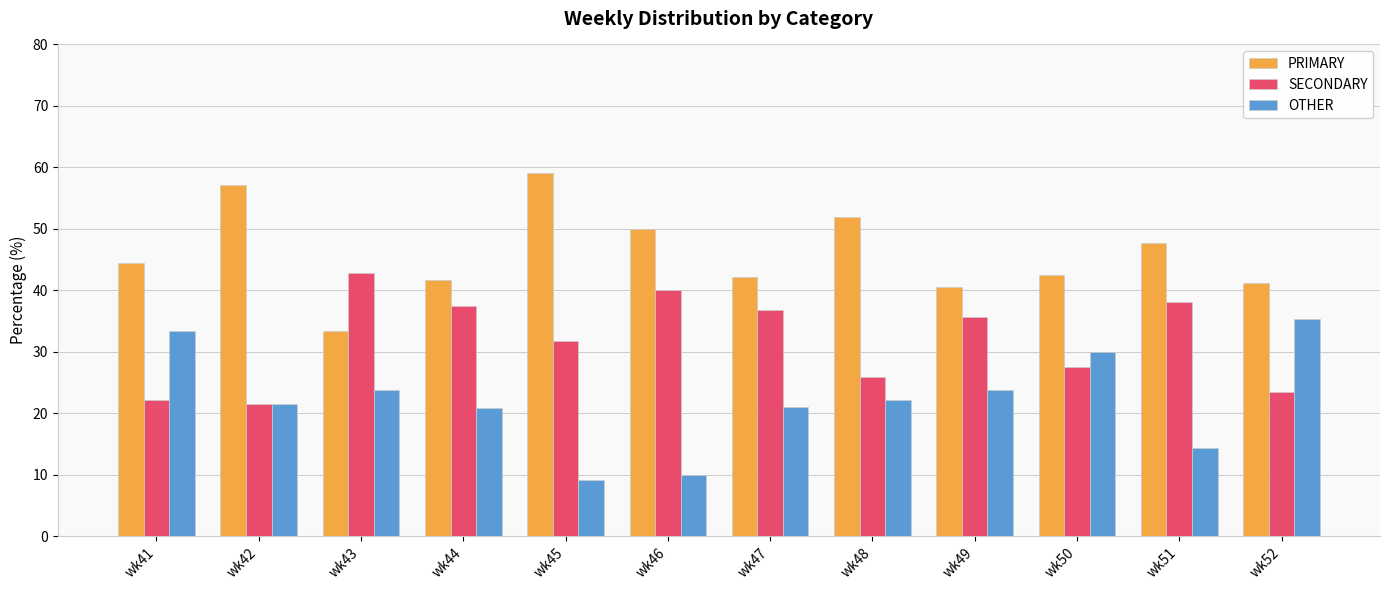

At which label does PRIMARY reach its minimum?

wk43